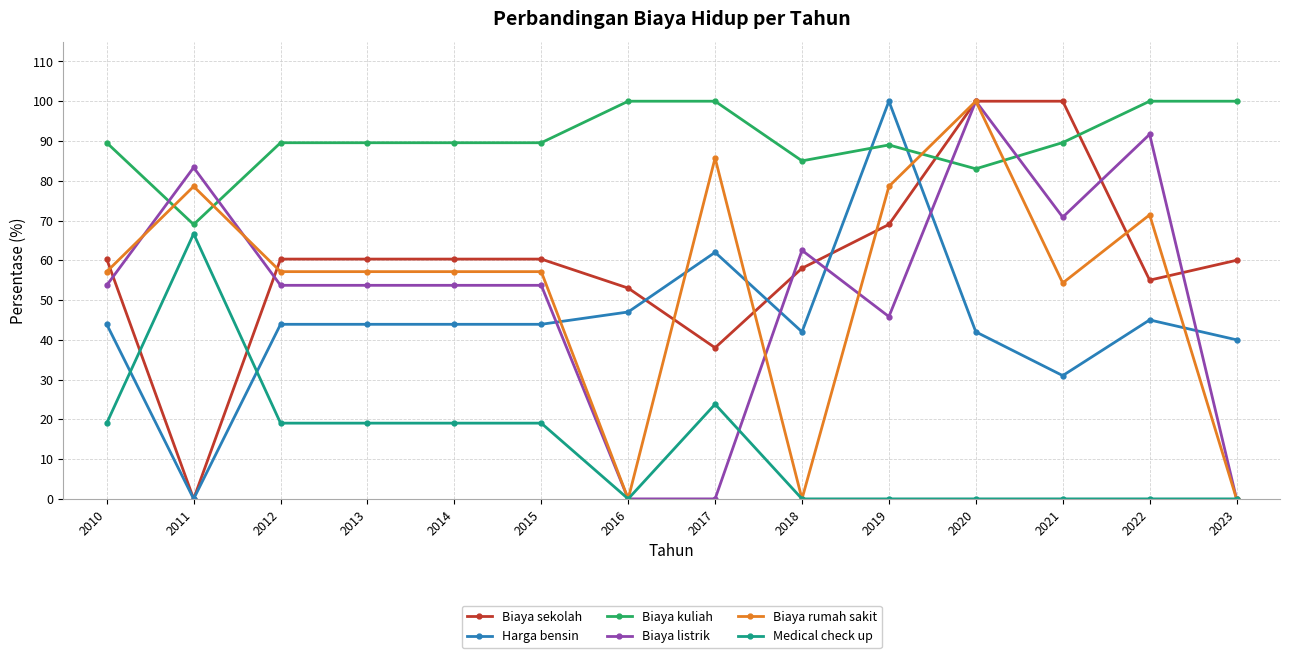

Is the value of Medical check up at 2022 greater than the value of Biaya rumah sakit at 2010?

No